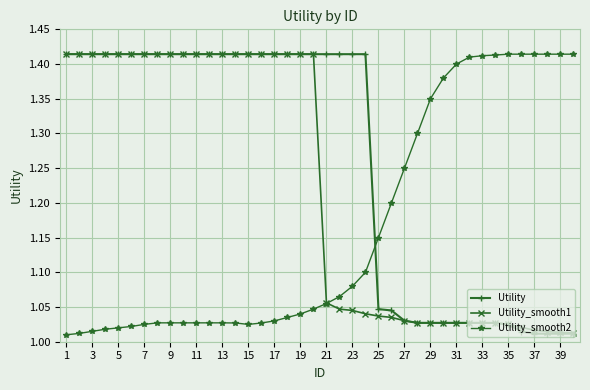

How many series are shown in this chart?

3